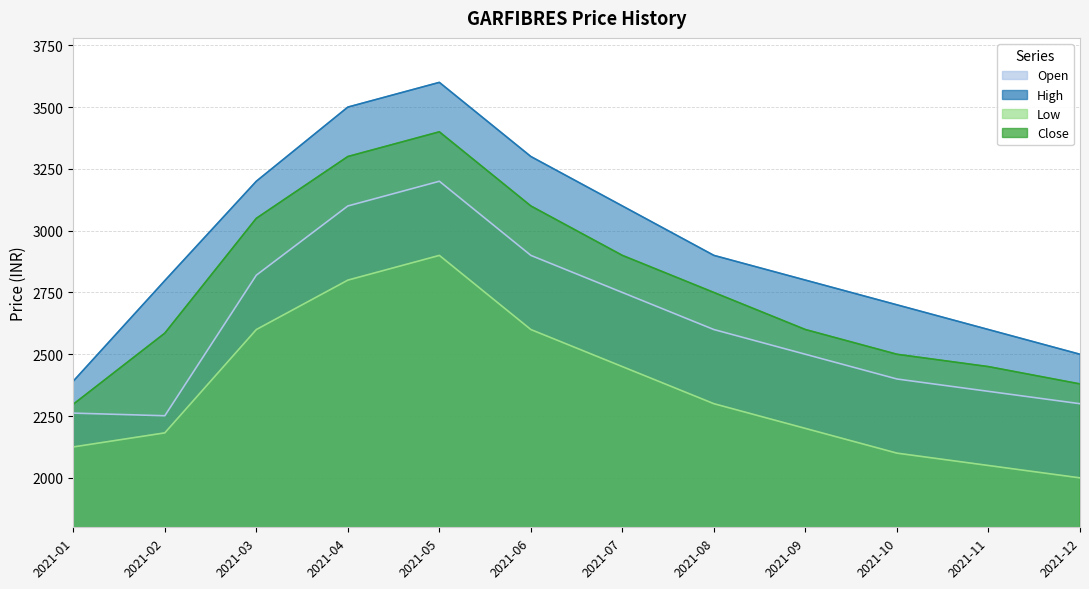

Which has a higher value, 2021-01 or 2021-10?

2021-10